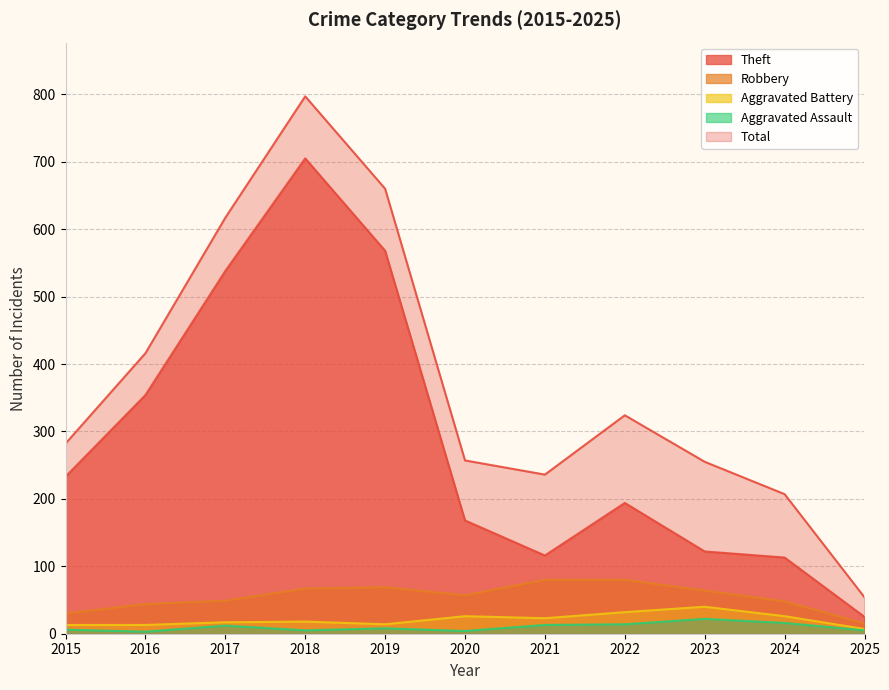

How many data points does each series have?

11